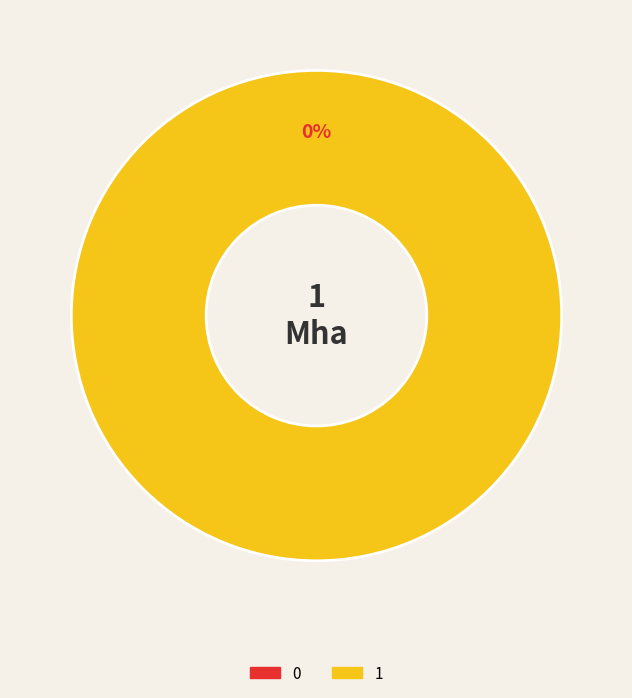

Is it true that 1 is 100% of the pie?

True